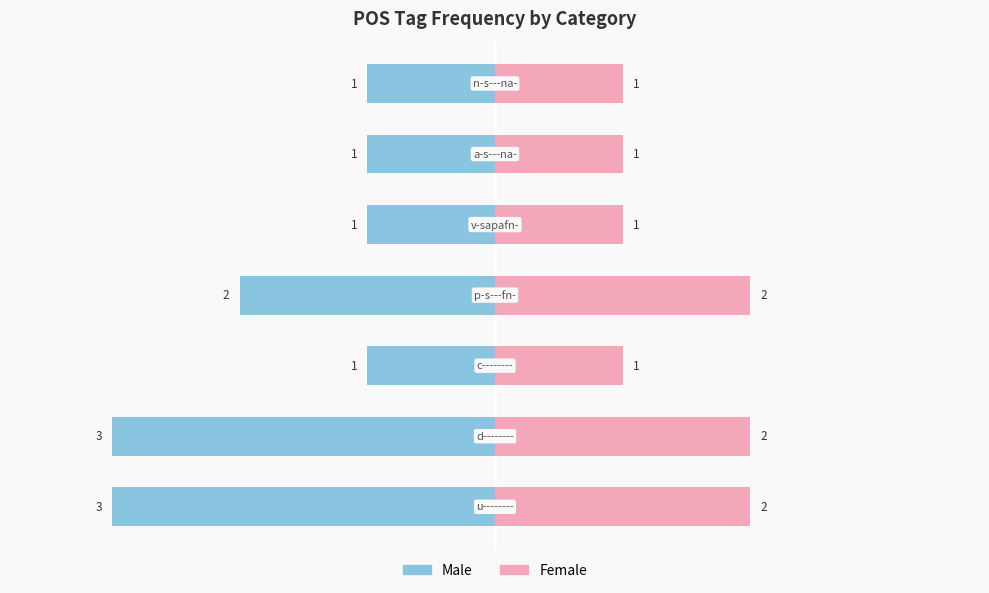

At 1, list the series in order from largest to smallest.

Female, Male